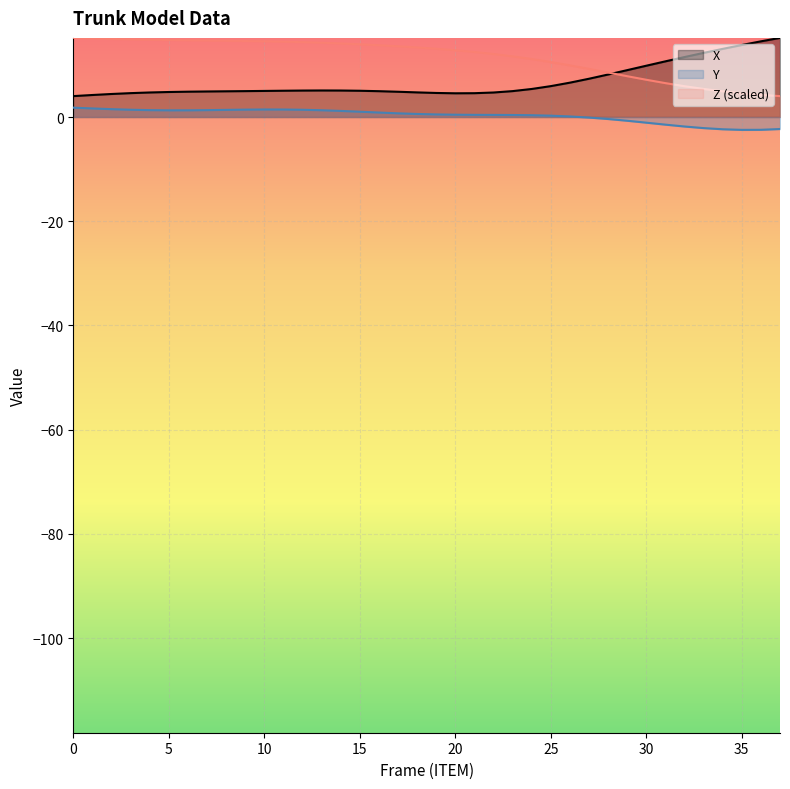

Reading right to left, extract all data points from this chart.

X: 15.2	14.5	13.8	13.1	12.3	11.5	10.7	9.8	9.0	8.2	7.3	6.6	5.9	5.4	5.0	4.7	4.6	4.6	4.6	4.7	4.8	5.0	5.0	5.1	5.1	5.1	5.0	5.0	5.0	4.9	4.9	4.9	4.8	4.7	4.6	4.4	4.2	4.0
Y: -2.3	-2.5	-2.5	-2.4	-2.1	-1.8	-1.5	-1.1	-0.7	-0.4	-0.1	0.1	0.3	0.3	0.4	0.4	0.4	0.4	0.5	0.6	0.7	0.9	1.0	1.2	1.3	1.4	1.4	1.4	1.4	1.4	1.3	1.3	1.3	1.3	1.4	1.5	1.6	1.8
Z: 4.0	4.2	4.6	4.9	5.4	5.9	6.5	7.1	7.8	8.5	9.2	9.9	10.5	11.1	11.6	12.1	12.5	12.8	13.1	13.4	13.6	13.8	14.0	14.1	14.3	14.4	14.5	14.5	14.6	14.6	14.7	14.7	14.8	14.8	14.9	15.0	15.1	15.2